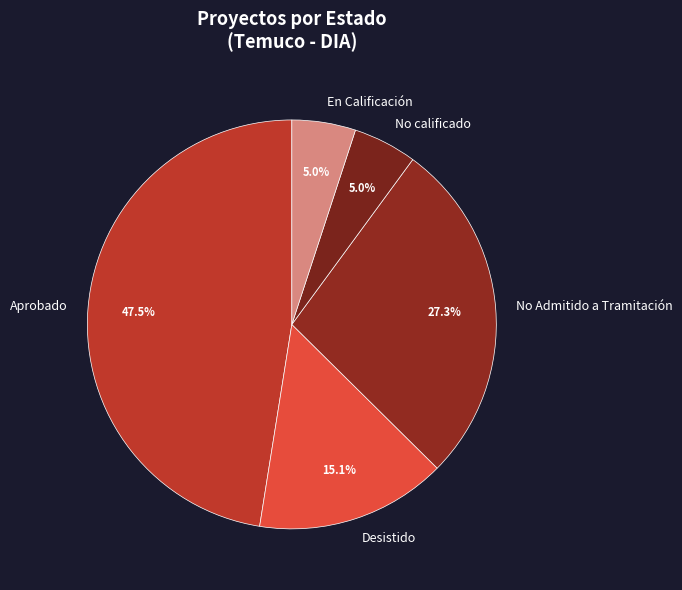

What is the largest slice in the pie chart?

Aprobado